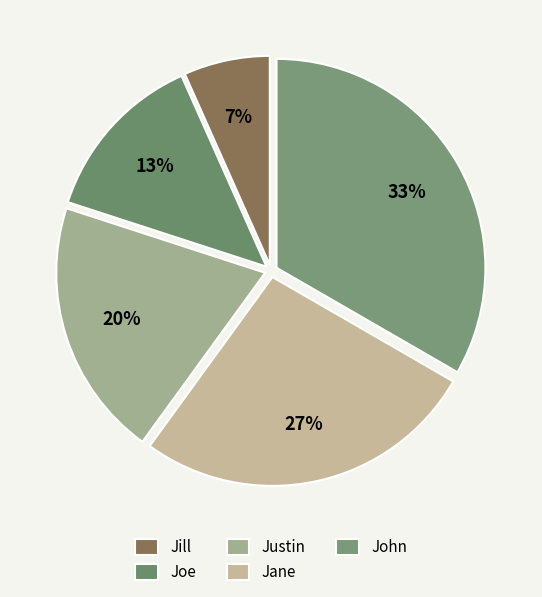

What is the smallest slice in the pie chart?

Jill